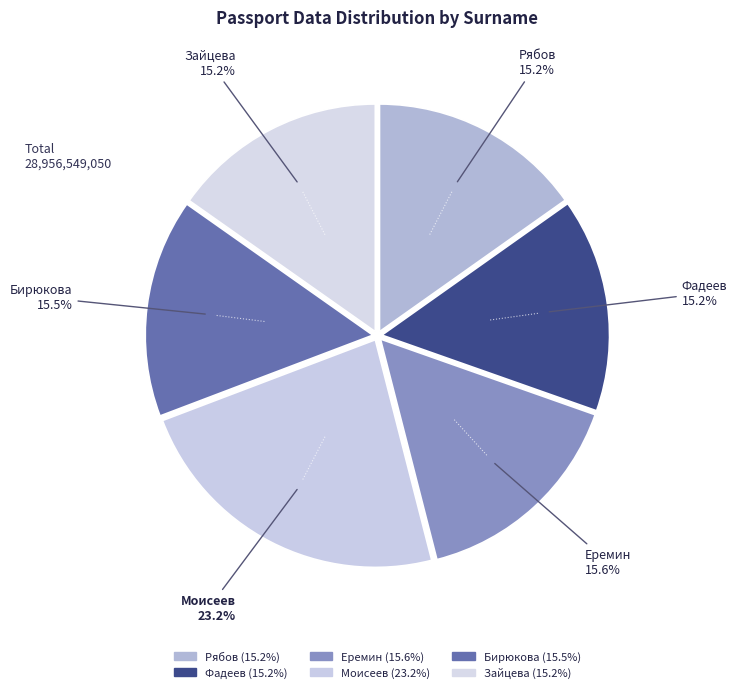

Count the number of slices in the pie.

6